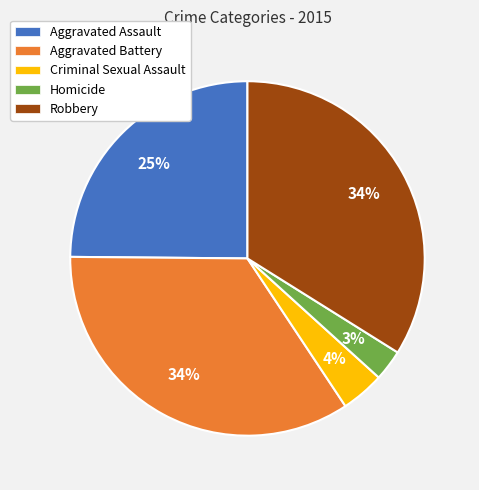

How many slices are in this pie chart?

5